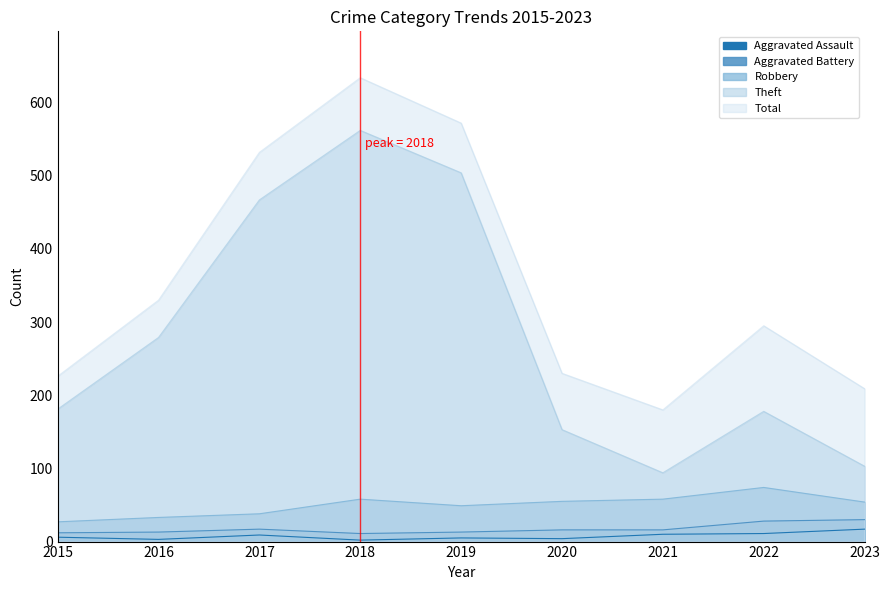

Where is the first local maximum for Robbery?

2018